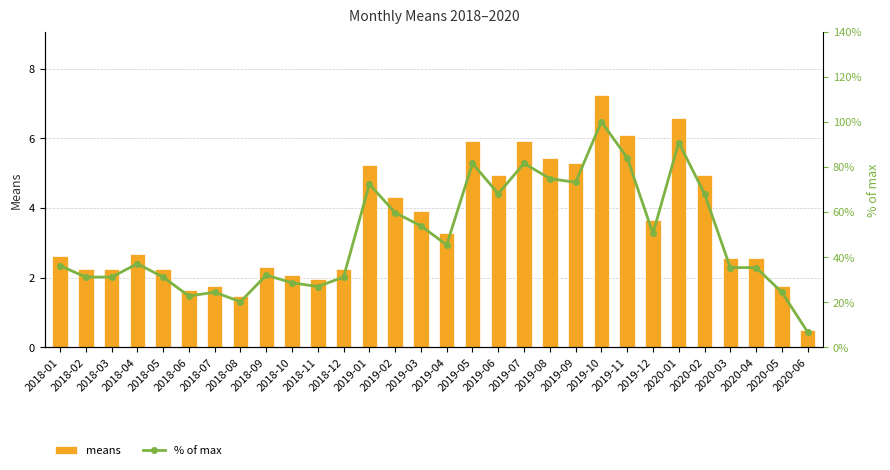

Rank the series at 2018-04 from highest to lowest value.

% of max, means